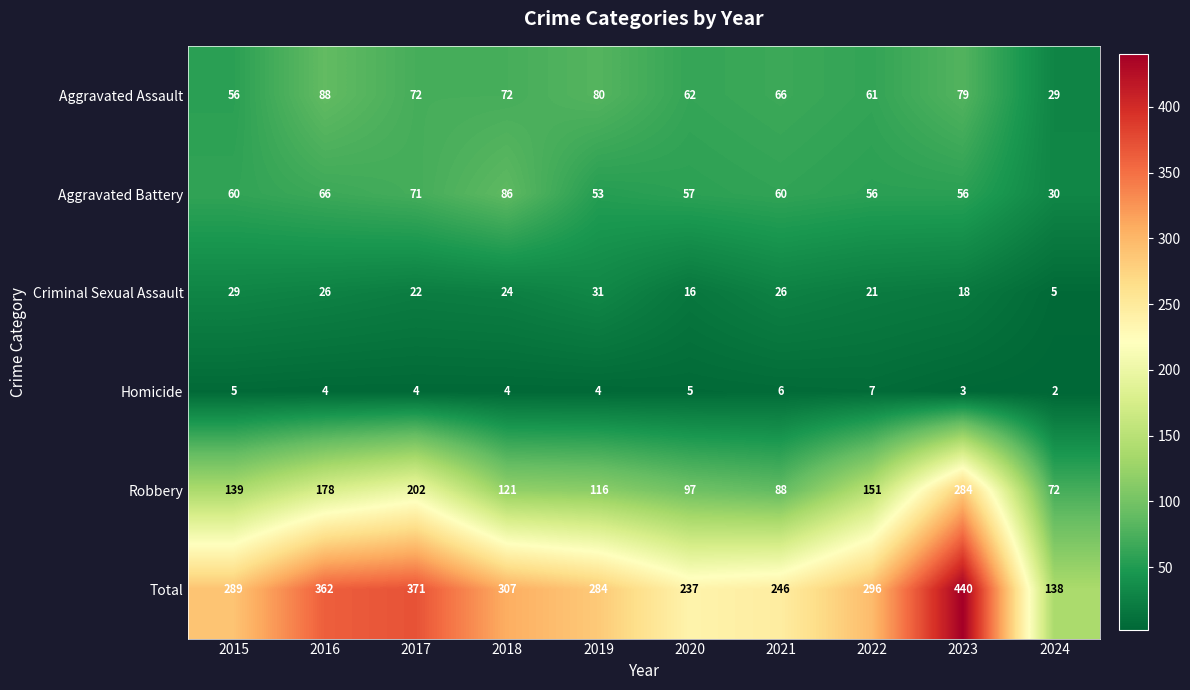

Rank the series at 2023 from lowest to highest value.

Homicide, Criminal Sexual Assault, Aggravated Battery, Aggravated Assault, Robbery, Total